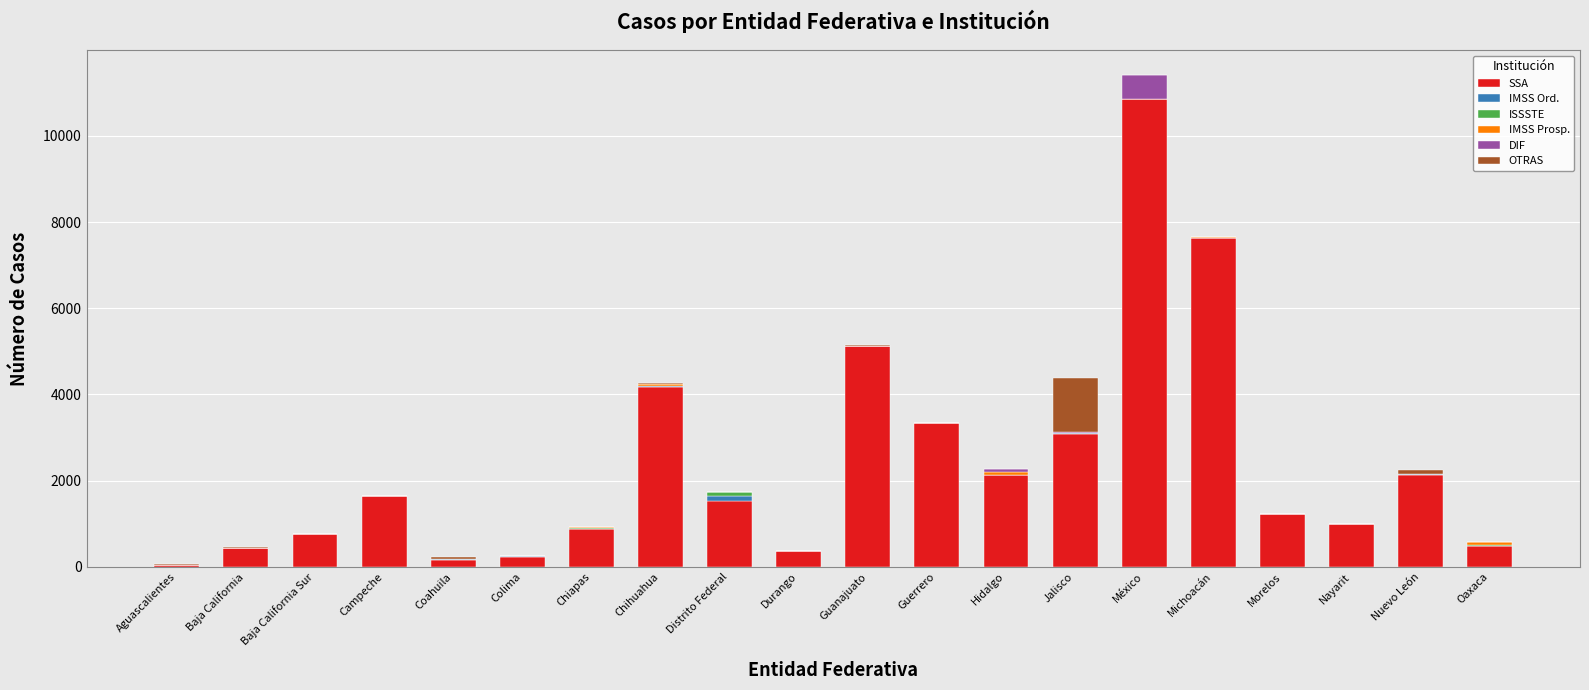

Are the bars grouped side by side (vs. stacked)?

No